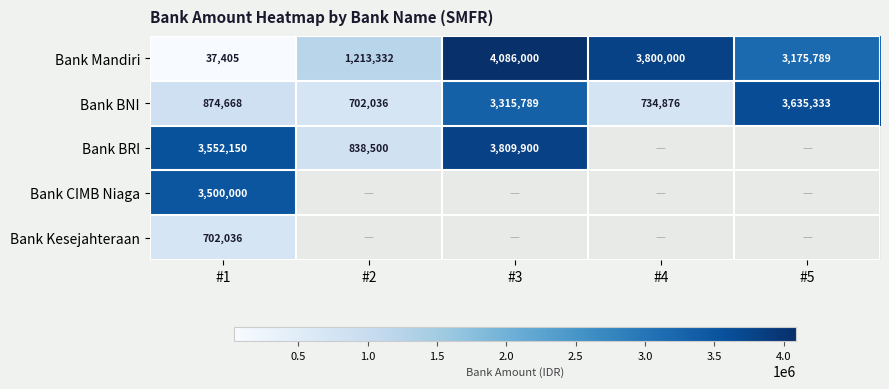

Which has a higher value, #2 or #5?

#5